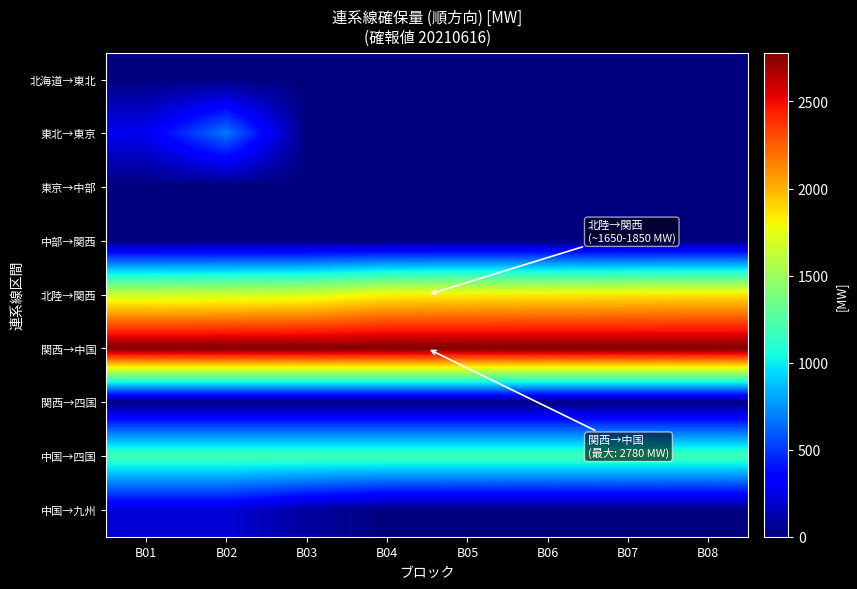

Between B03 and B02, which is larger?

B03